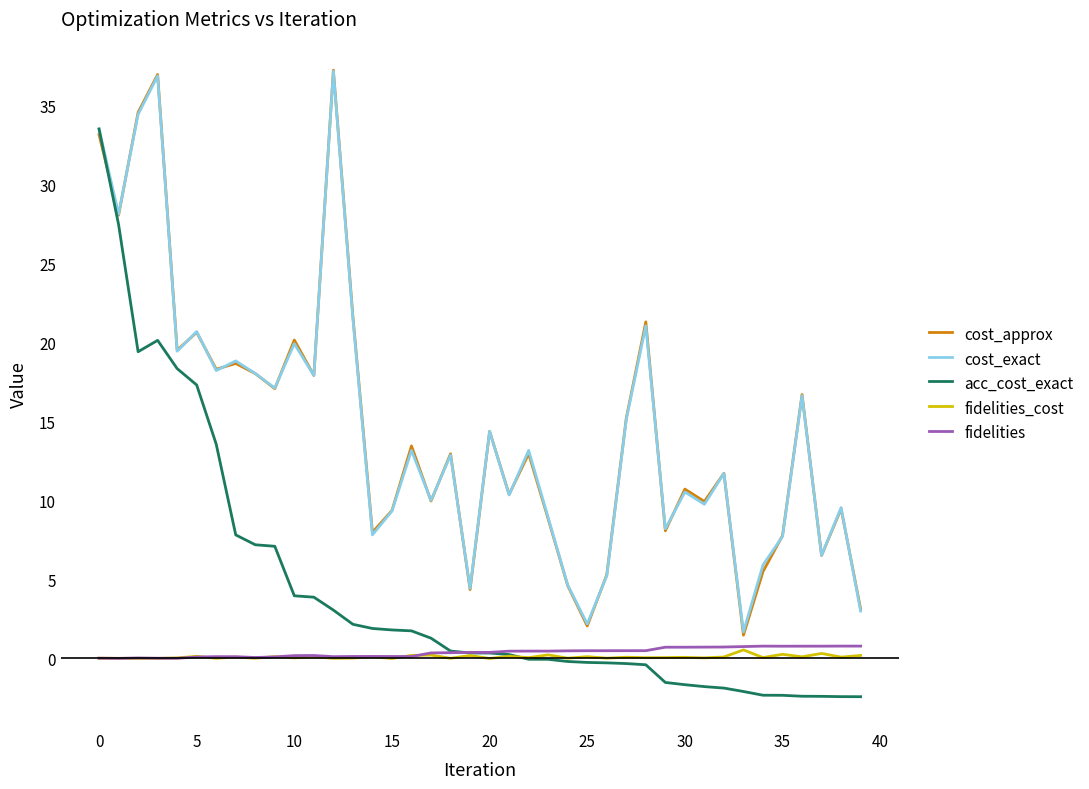

How many values in the cost_approx series exceed 12?

21